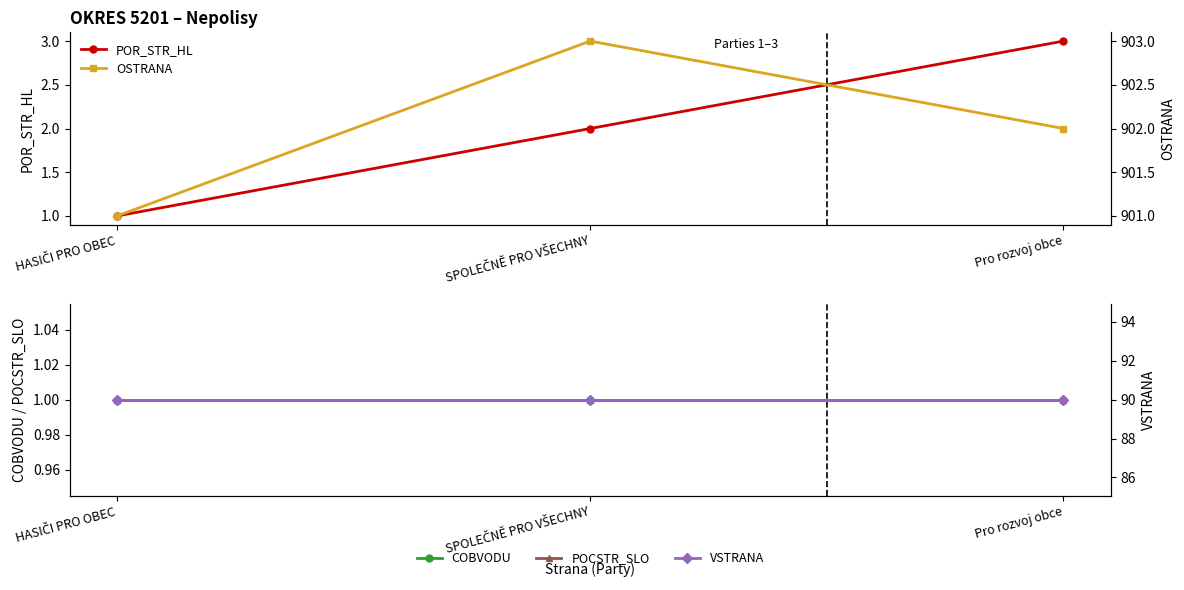

What is the sum of all VSTRANA values?

270